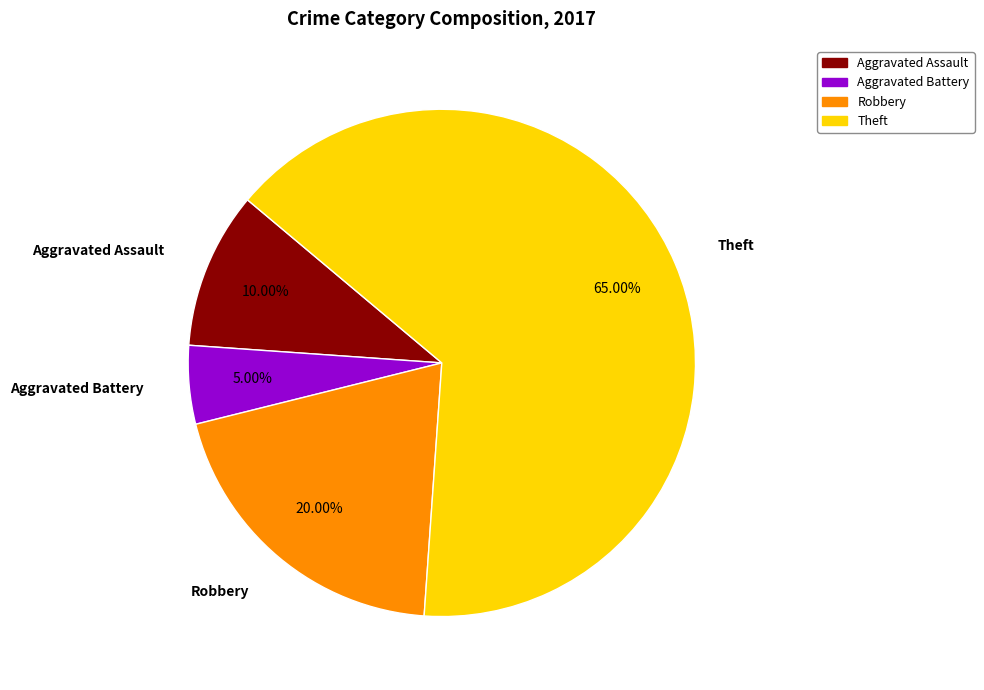

True or false: Robbery accounts for 11% of the total.

False